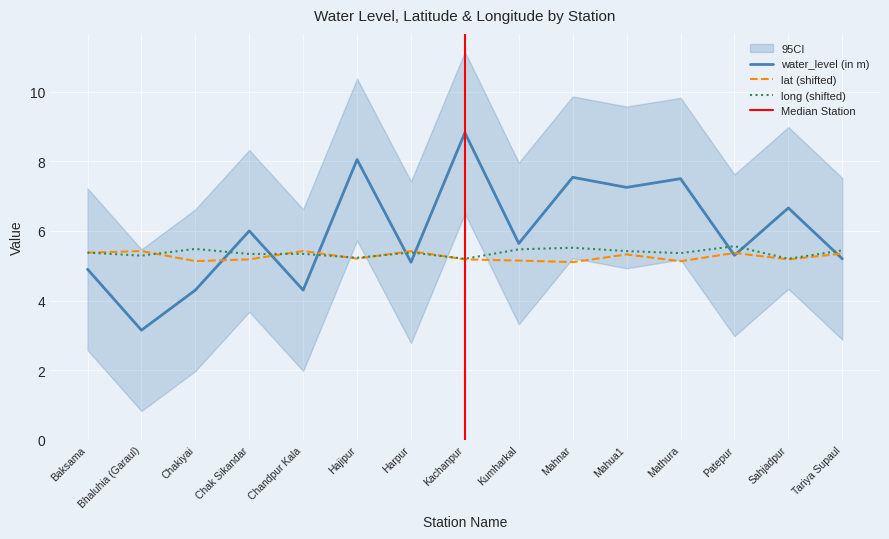

Where is the first local minimum for lat?

Chakiyai